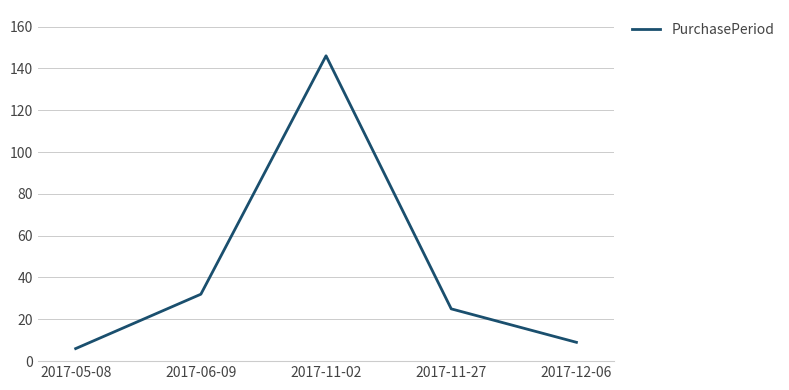

Count the number of categories in the chart.

5